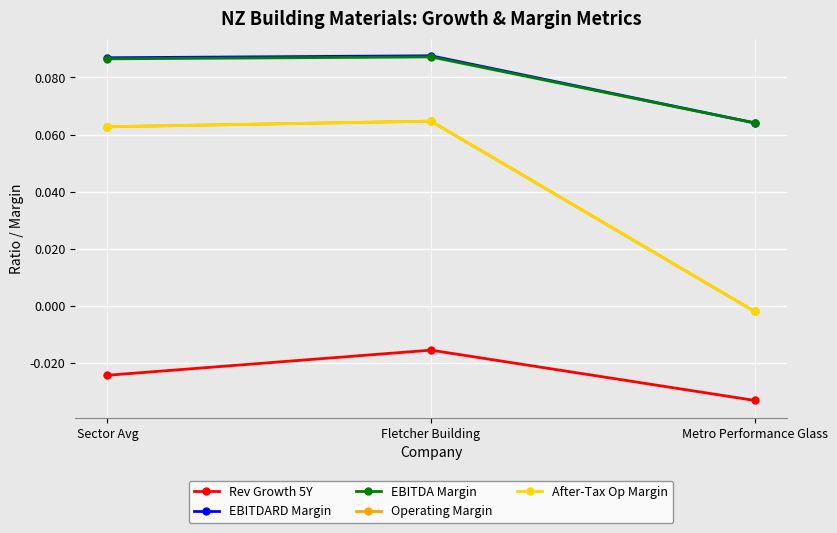

What position from the left is Fletcher Building?

2